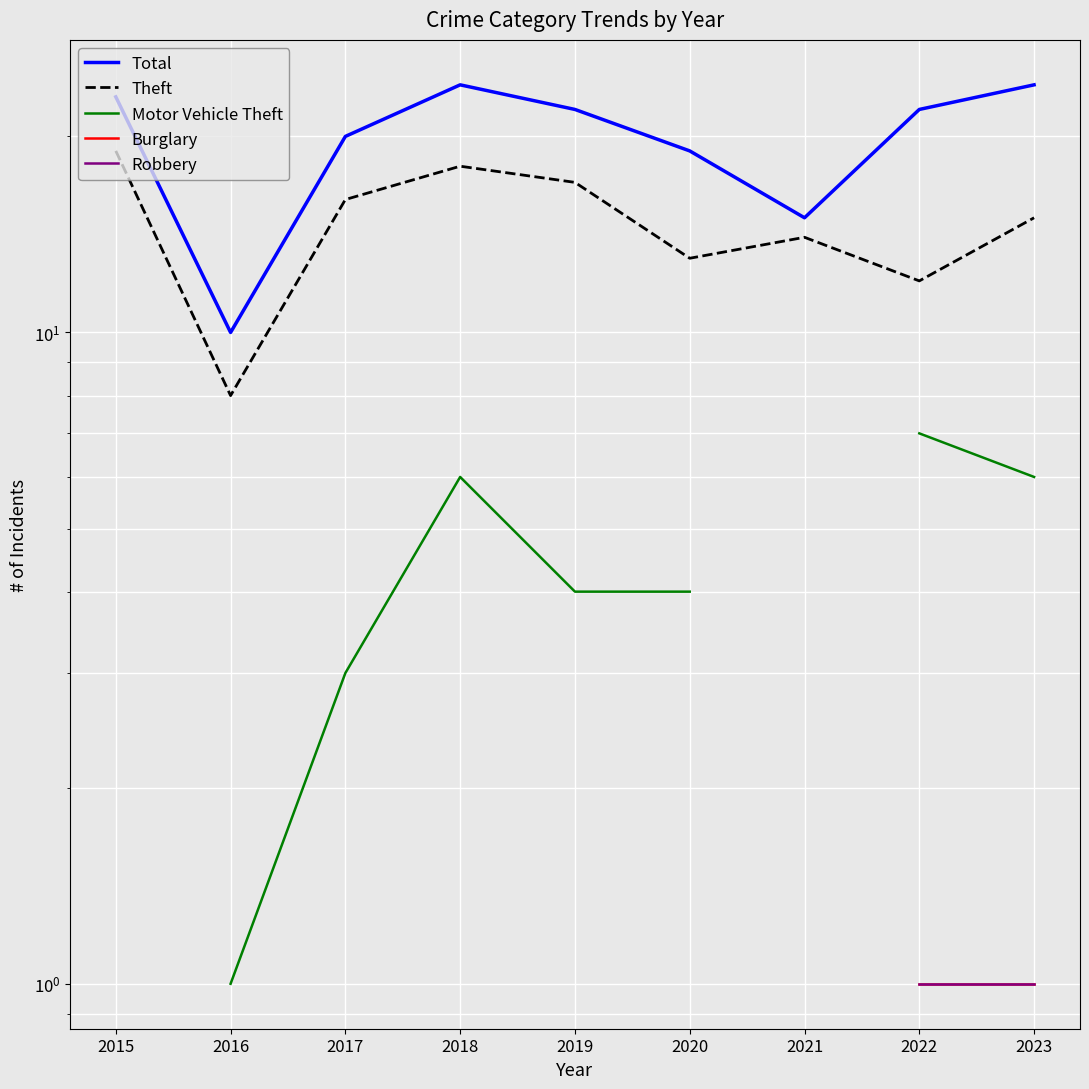

What is the sum of the Theft values at 2023 and 2021?

29.0